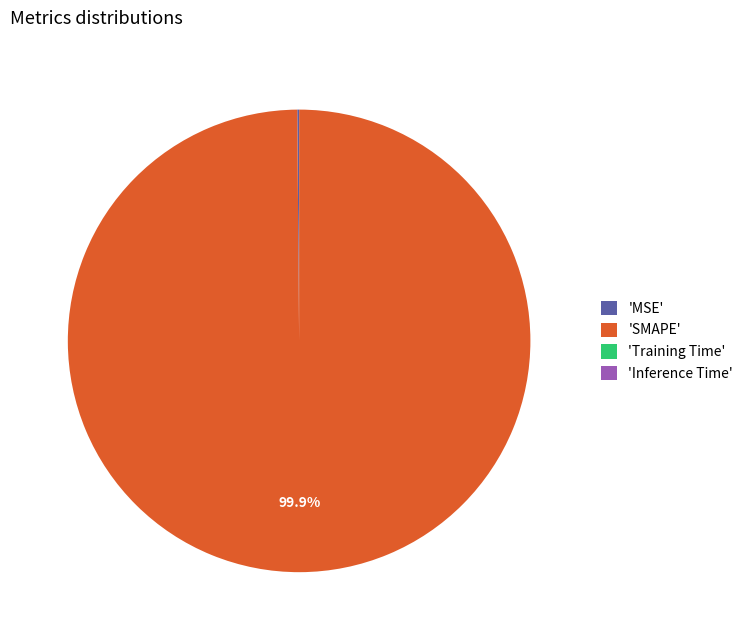

To the nearest percent, what is the difference between the largest and smallest slice percentages?

100%